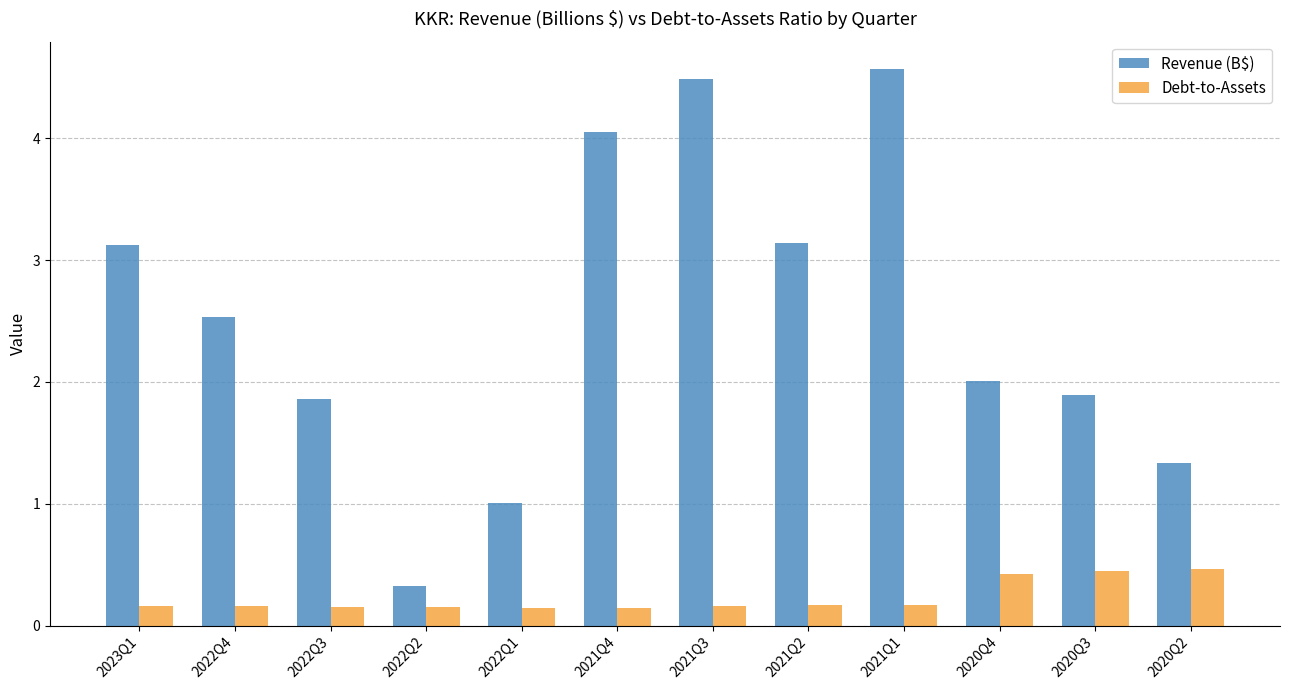

How many bars are there in total?

24